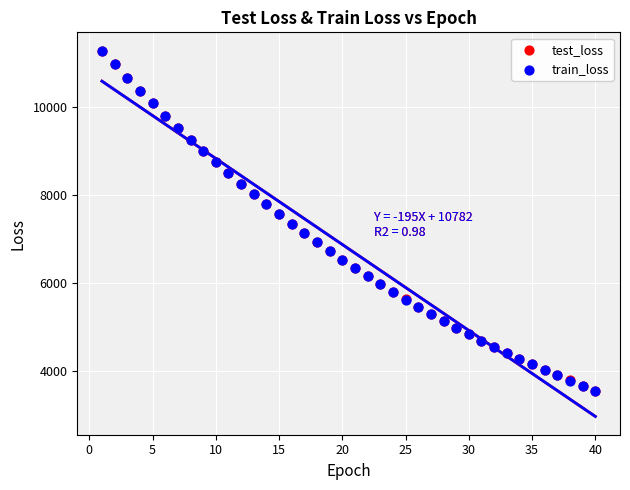

What are all the series names shown in the legend?

test_loss, train_loss